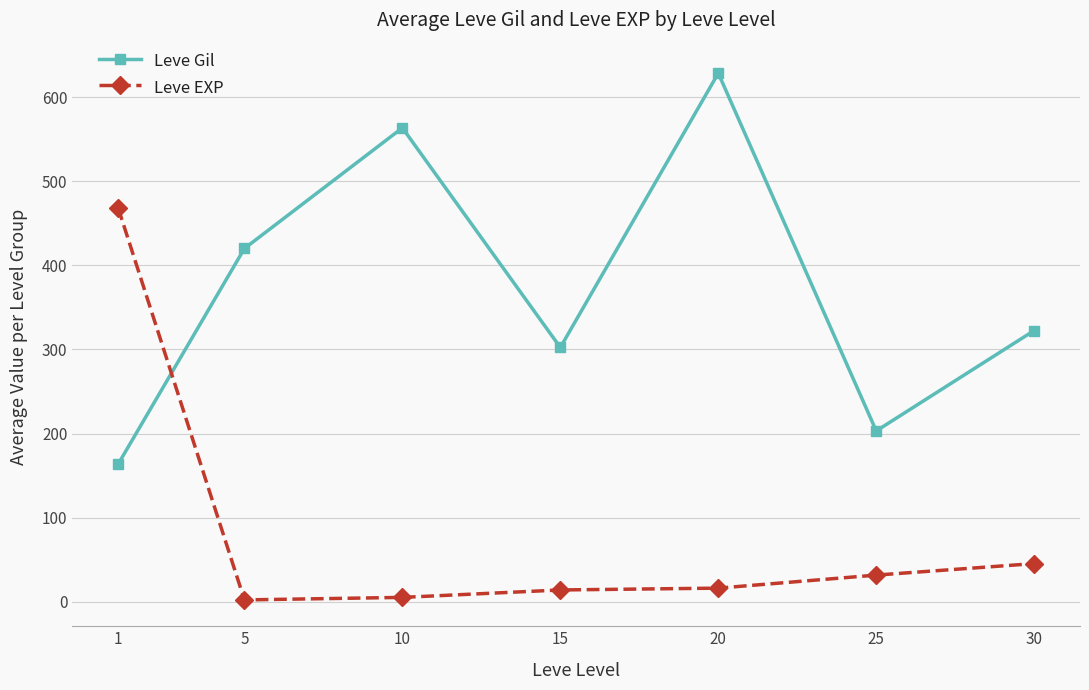

At which label does Leve EXP first exceed 16?

1